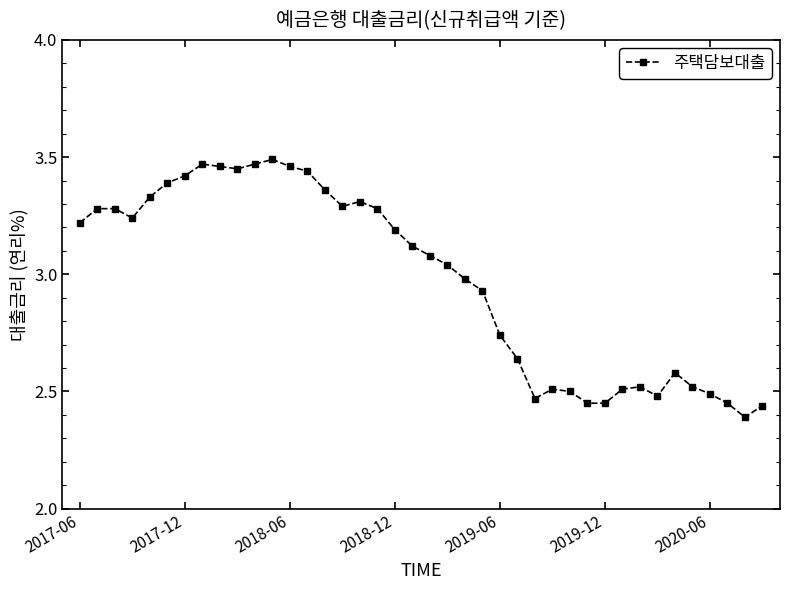

What is the sum of all values?

119.1